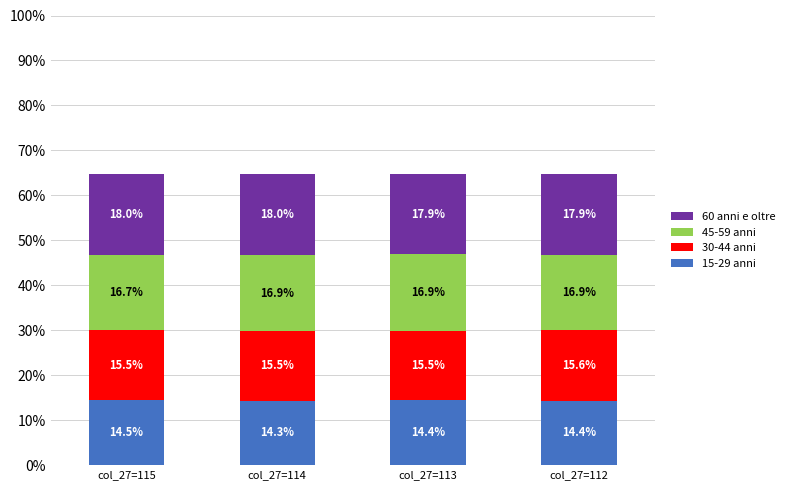

True or false: 15-29 anni has a value of 14.5 at col_27=115.

True